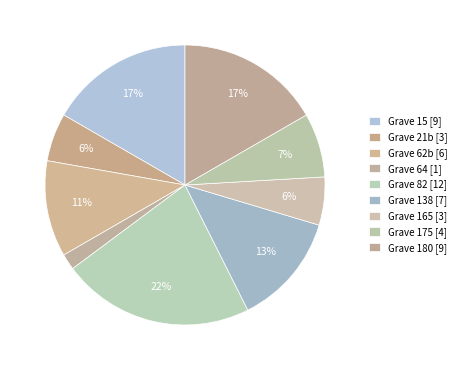

How many slices are in this pie chart?

9